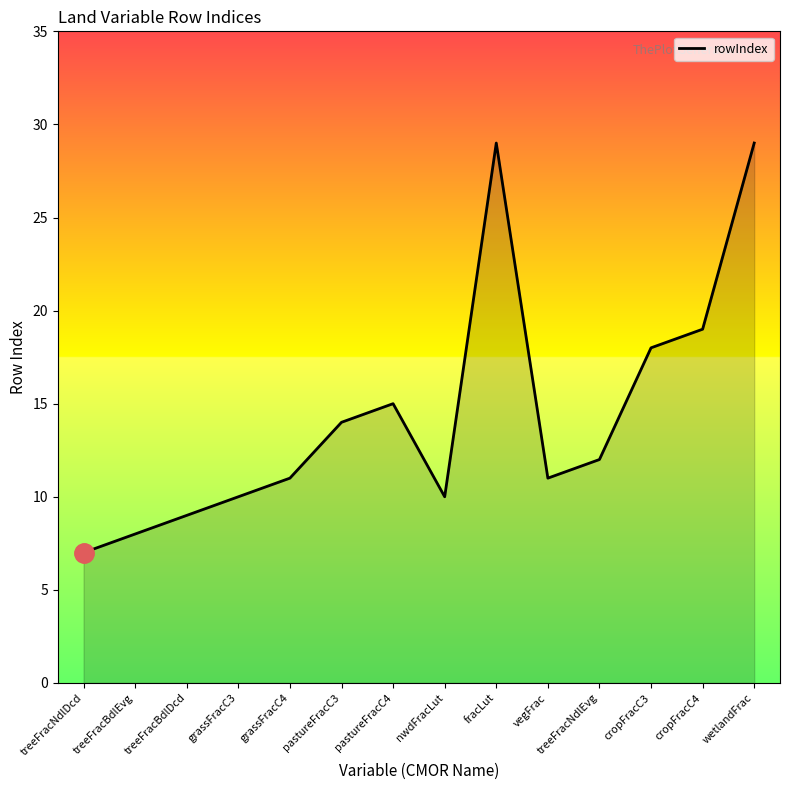

True or false: the data shows 23 at pastureFracC3.

False